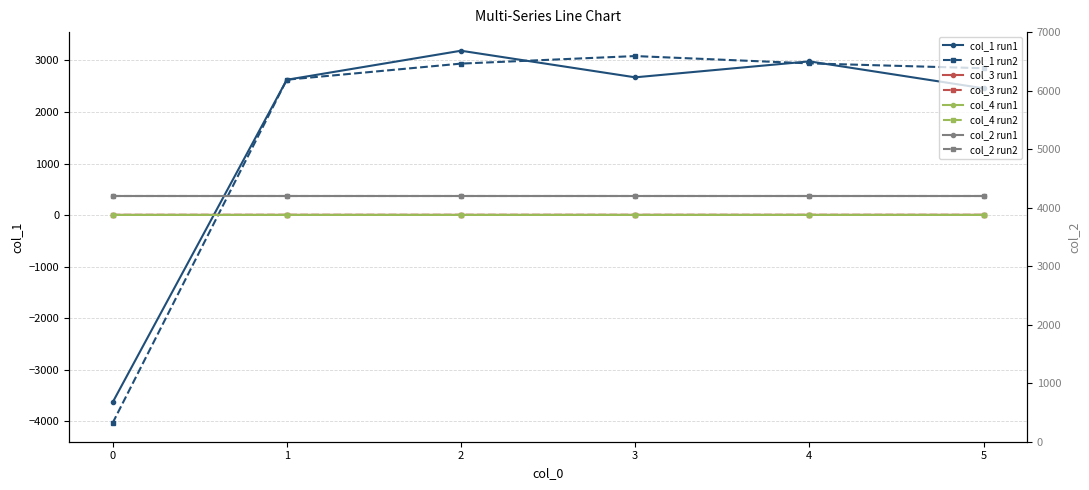

Between 1 and 2, which series saw the biggest shift?

col_1_run1